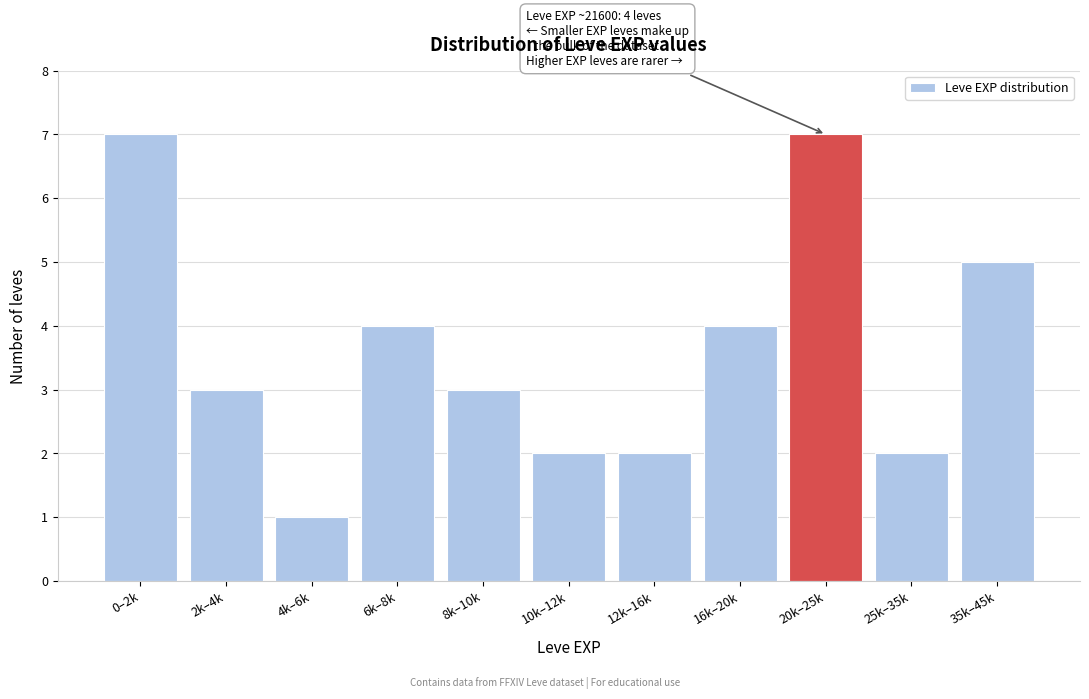

Reading right to left, list all the values displayed in this chart.

5	2	7	4	2	2	3	4	1	3	7